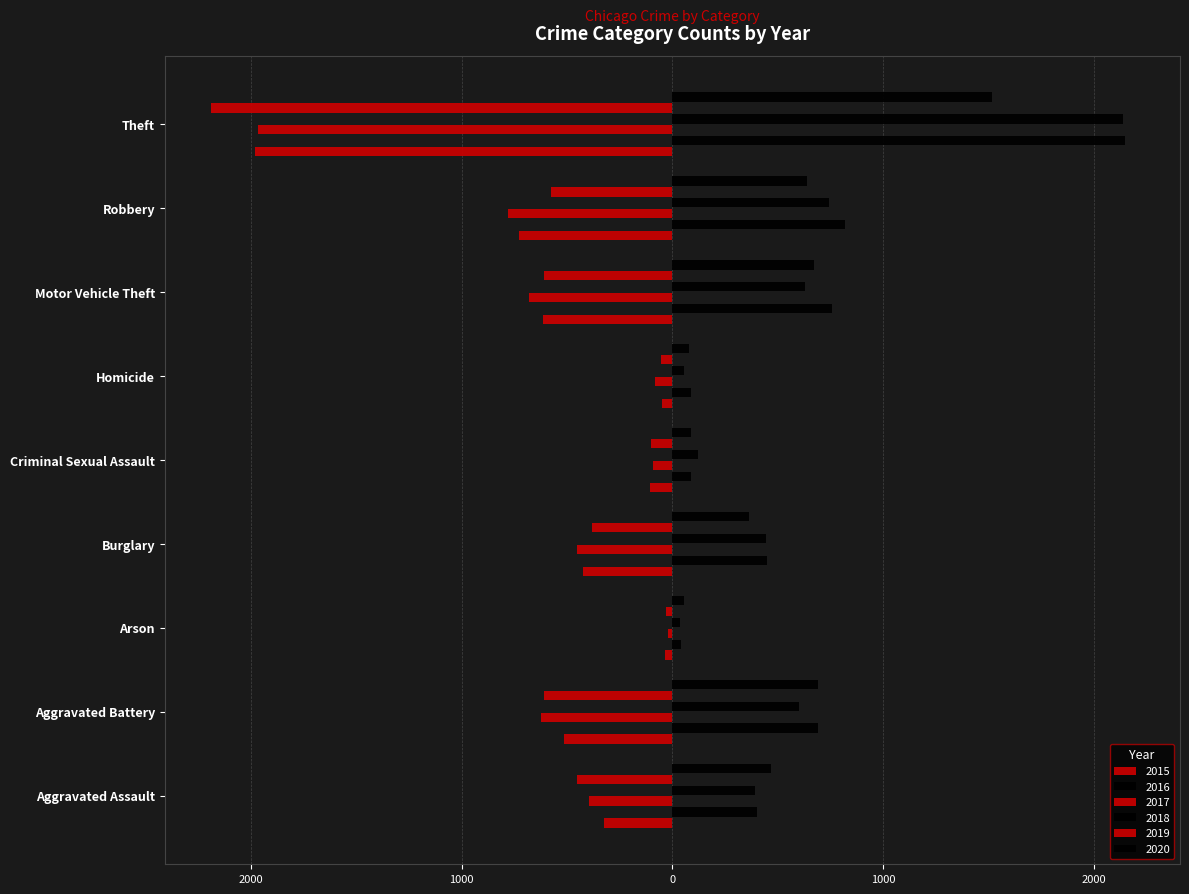

What position from the right is Robbery?

2